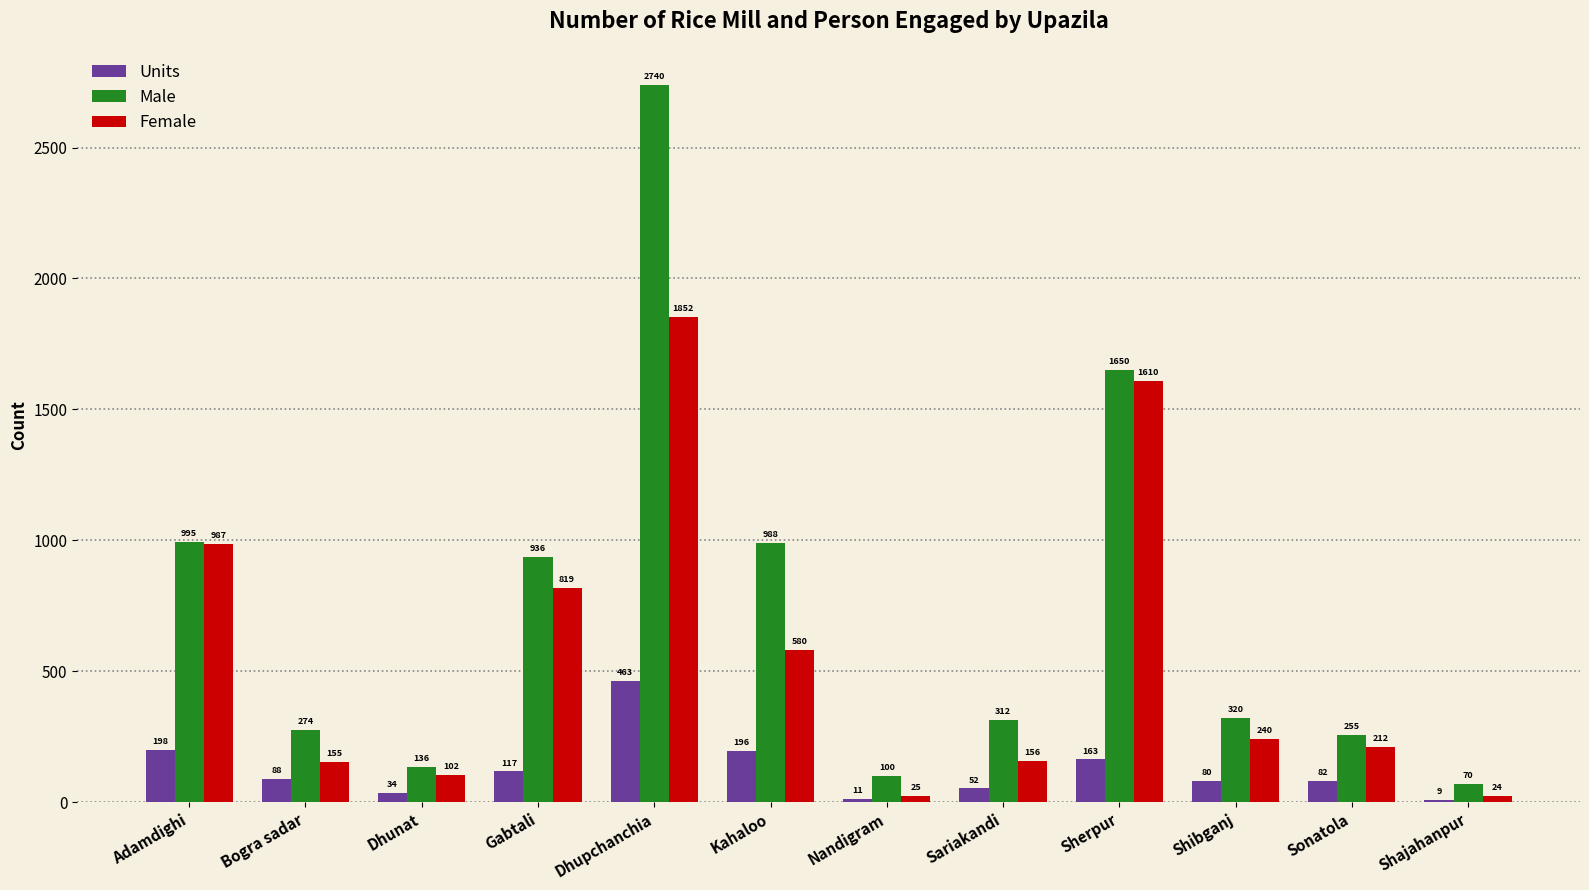

Rank the categories by Units value from lowest to highest.

Shajahanpur, Nandigram, Dhunat, Sariakandi, Shibganj, Sonatola, Bogra sadar, Gabtali, Sherpur, Kahaloo, Adamdighi, Dhupchanchia